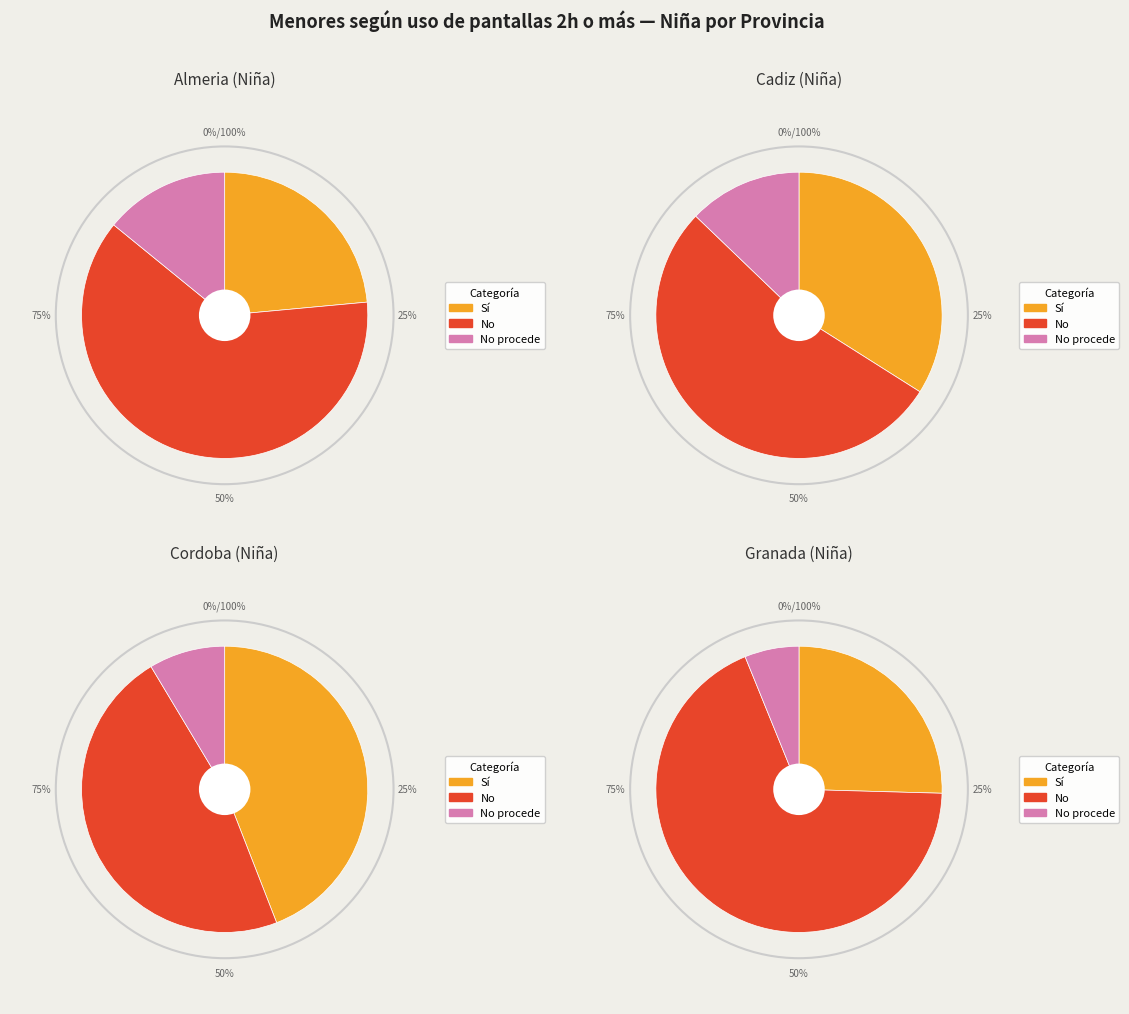

Does any single category account for the majority?

No